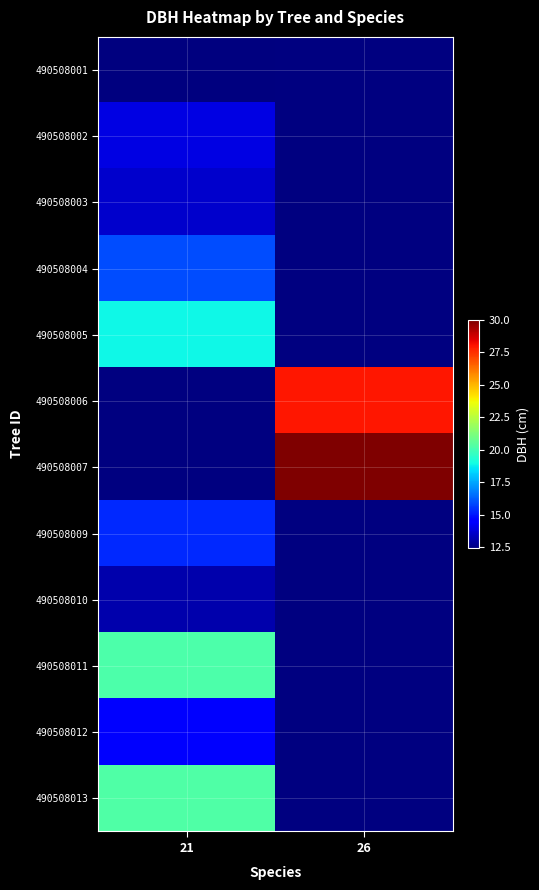

At which category does the chart reach its minimum across all series?

21